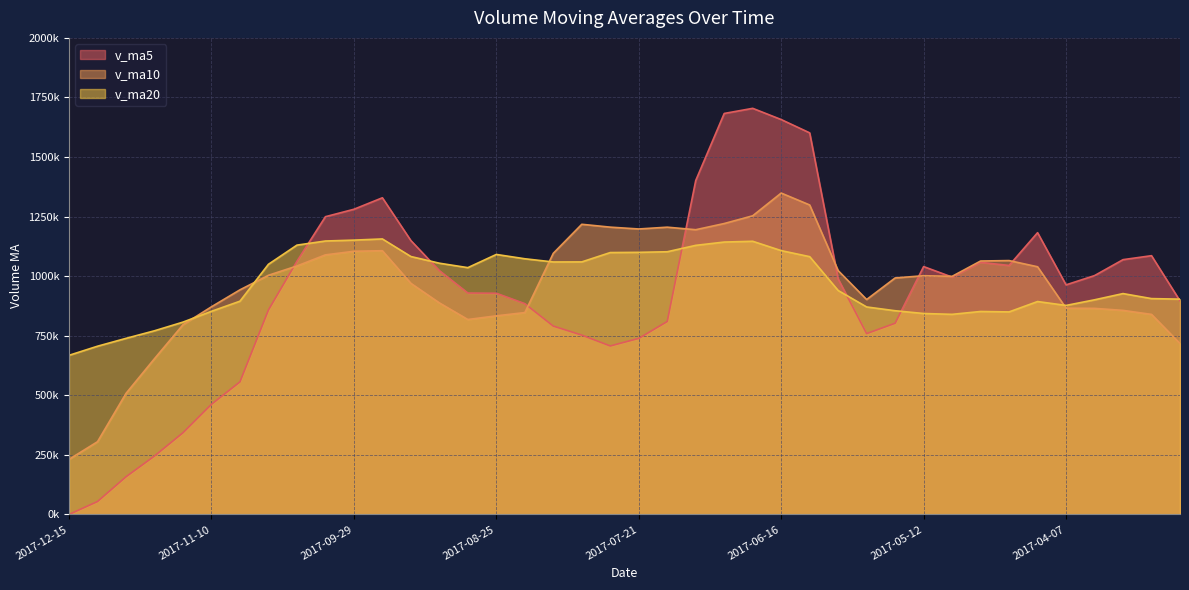

At which label is v_ma10 closest to 789930?

2017-11-17